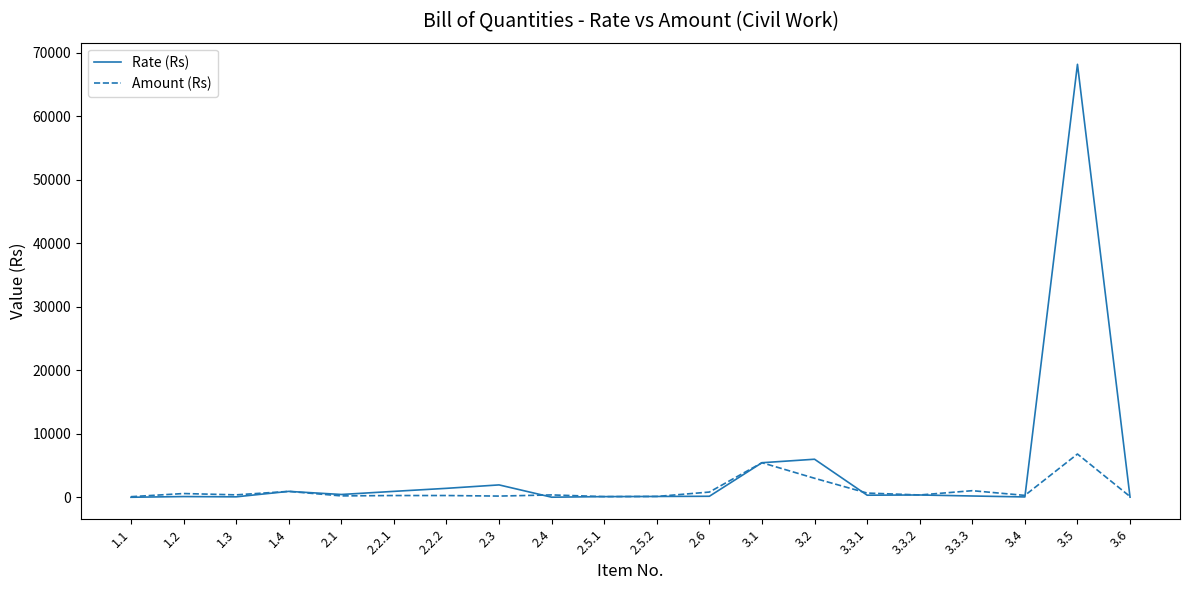

Which series has the largest range (max minus min)?

Rate (Rs)